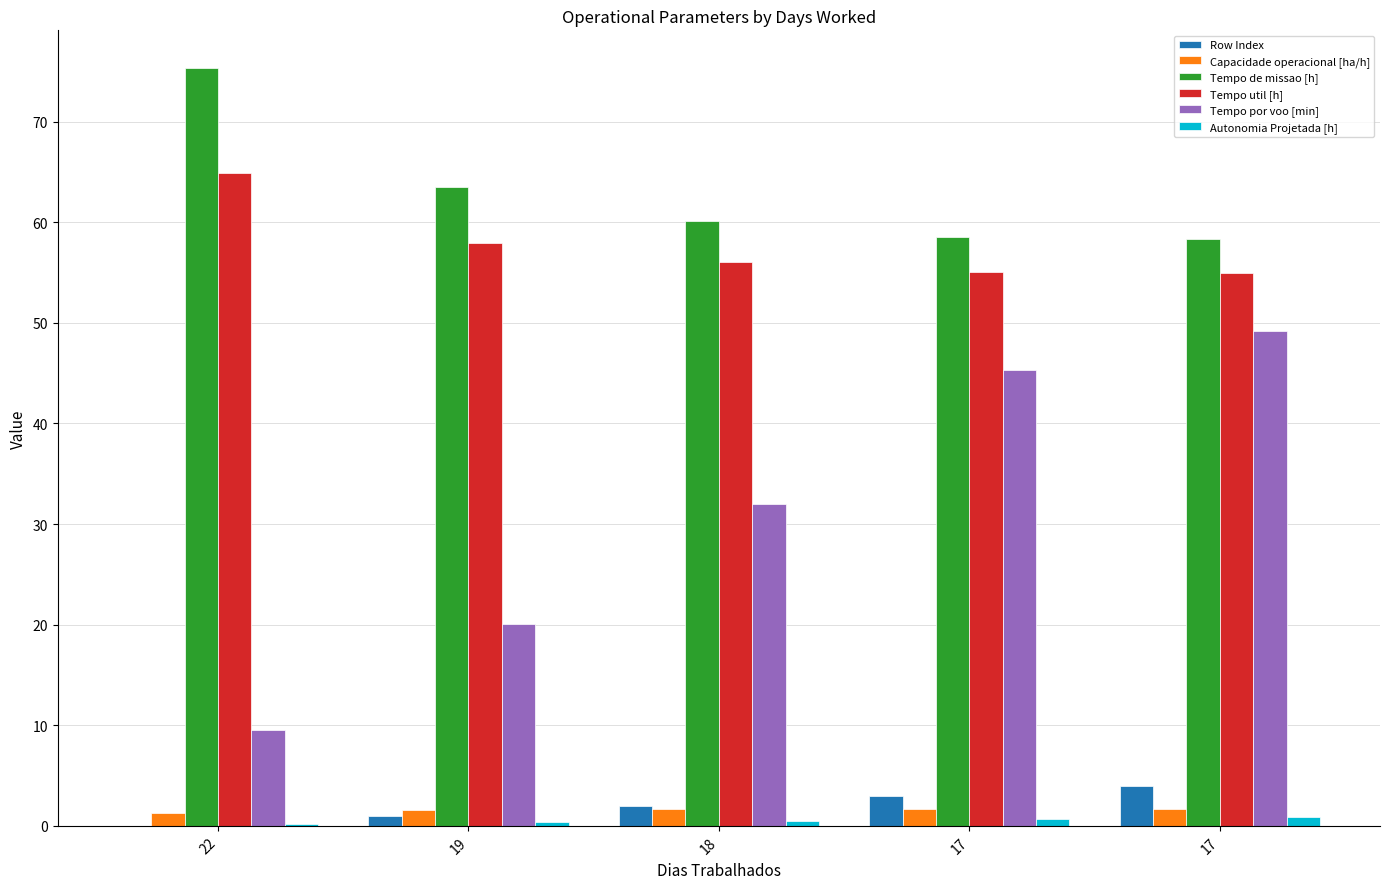

What are all the series names shown in the legend?

Row Index, Capacidade operacional [ha/h], Tempo de missao [h], Tempo util [h], Tempo por voo [min], Autonomia Projetada [h]